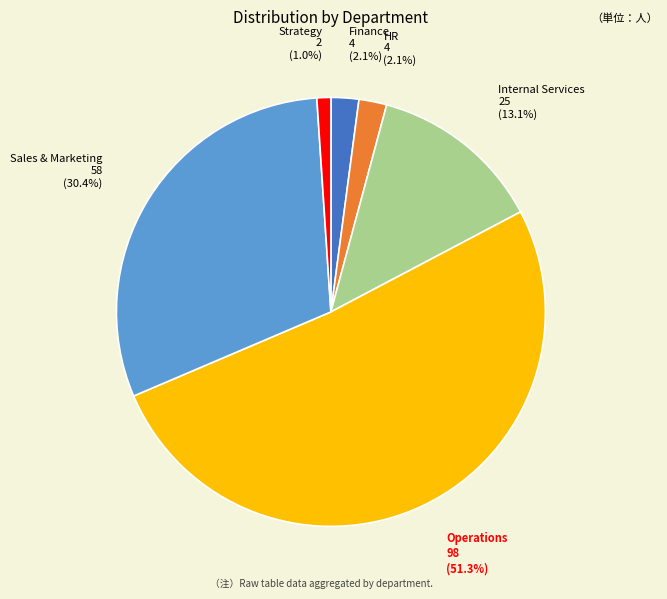

Does any single category account for the majority?

Yes